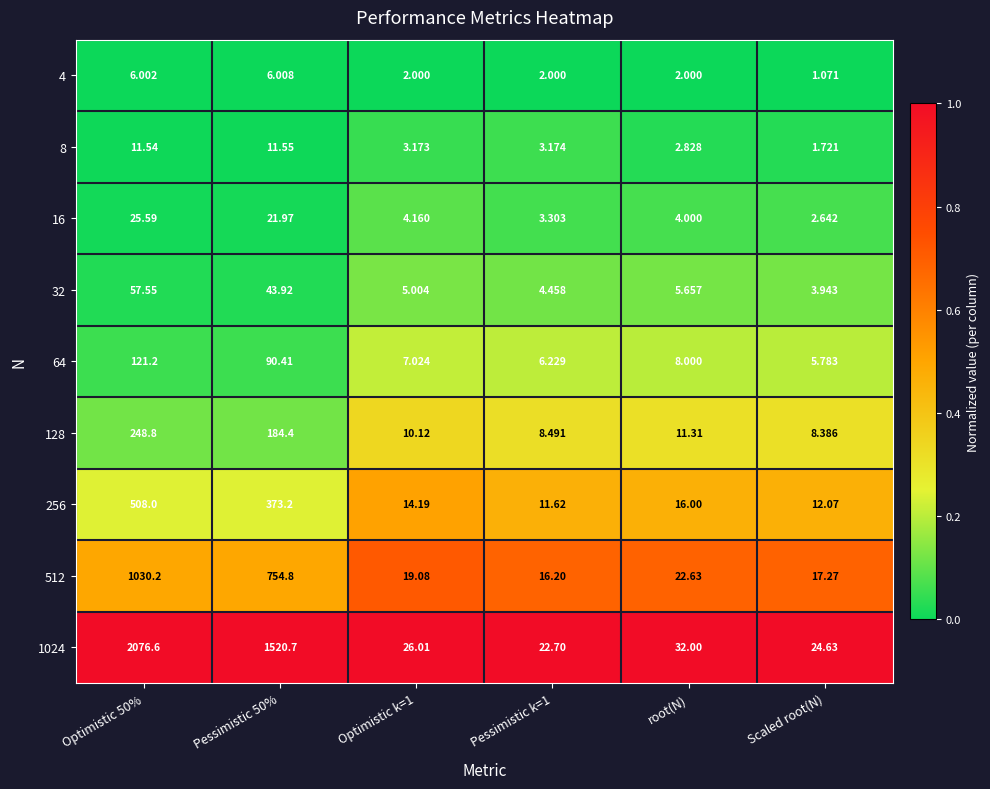

What is the difference between the highest and lowest values at Optimistic k=1?

24.0